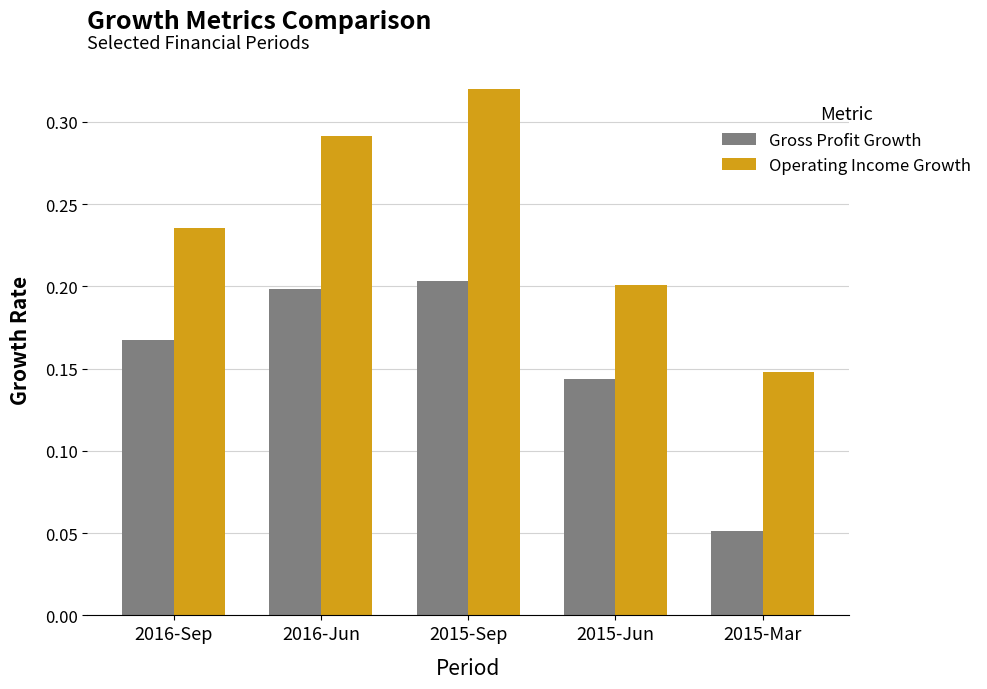

Rank the categories by Operating Income Growth value from lowest to highest.

2015-Mar, 2015-Jun, 2016-Sep, 2016-Jun, 2015-Sep